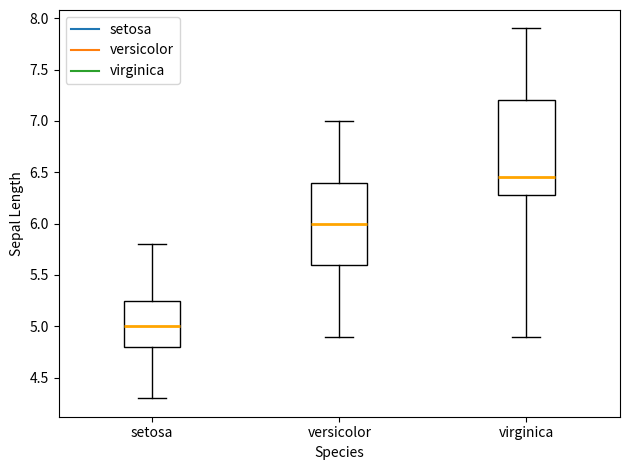

Comparing the boxes themselves (not the whiskers), which one is the tallest?

virginica